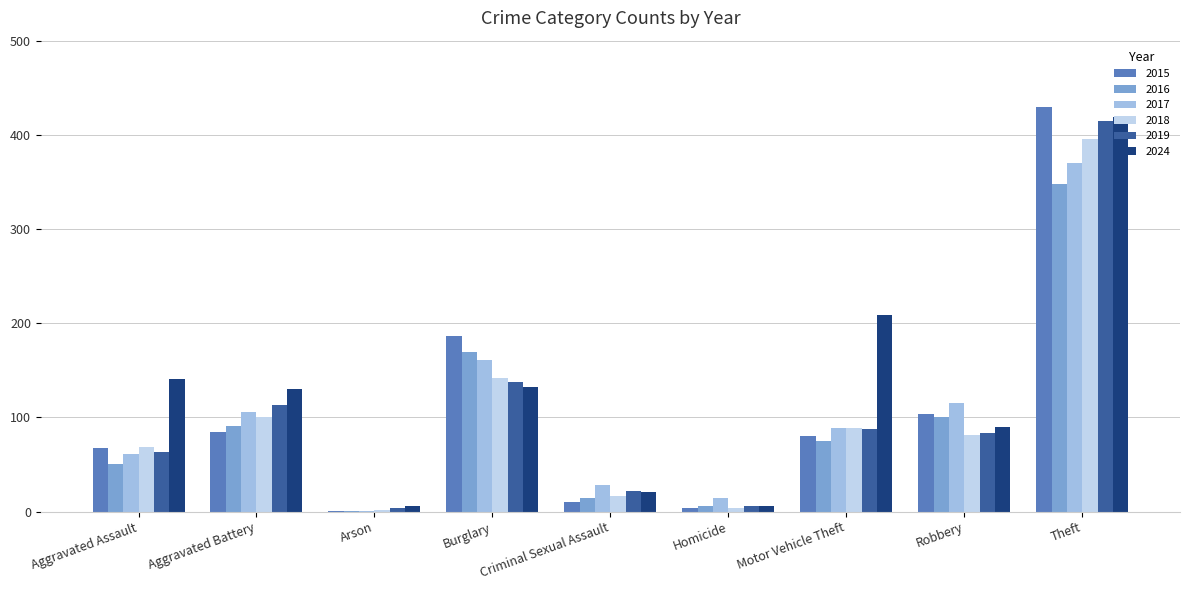

Count the number of data series in this chart.

6